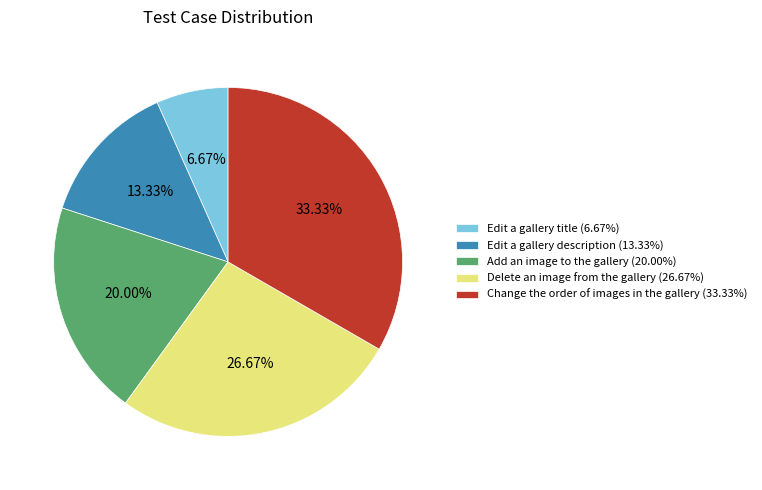

Is it true that Edit a gallery description is 13% of the pie?

True